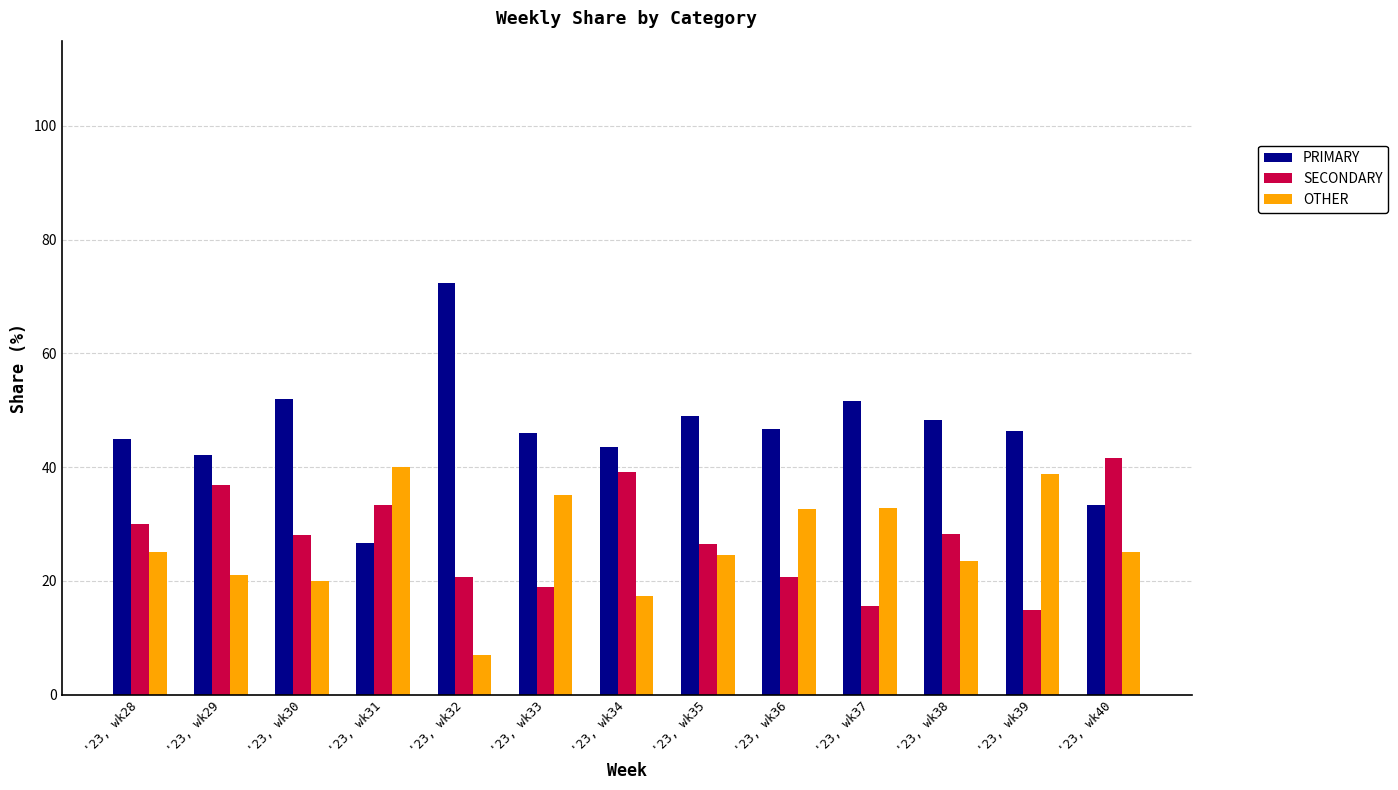

How many categories are shown in the chart?

13